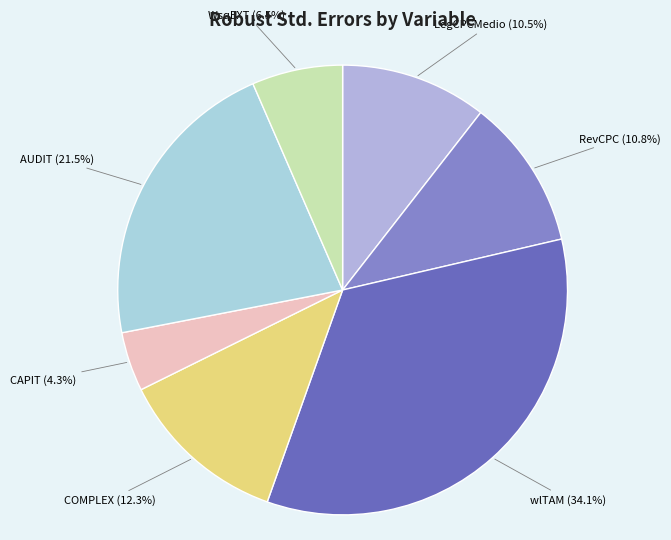

Which slice is the smallest?

CAPIT